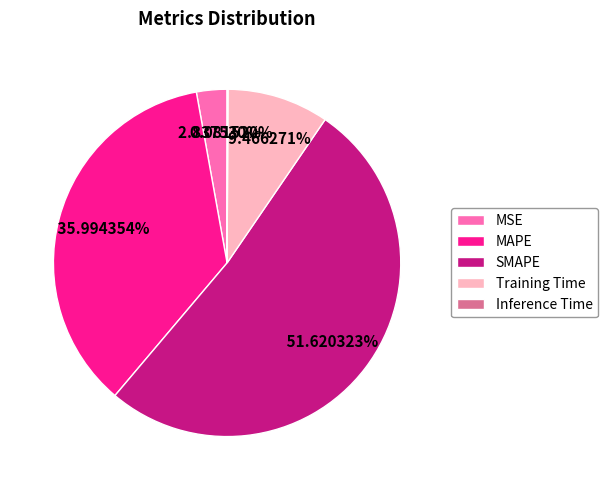

The MSE slice represents 3% of the pie. True or false?

True